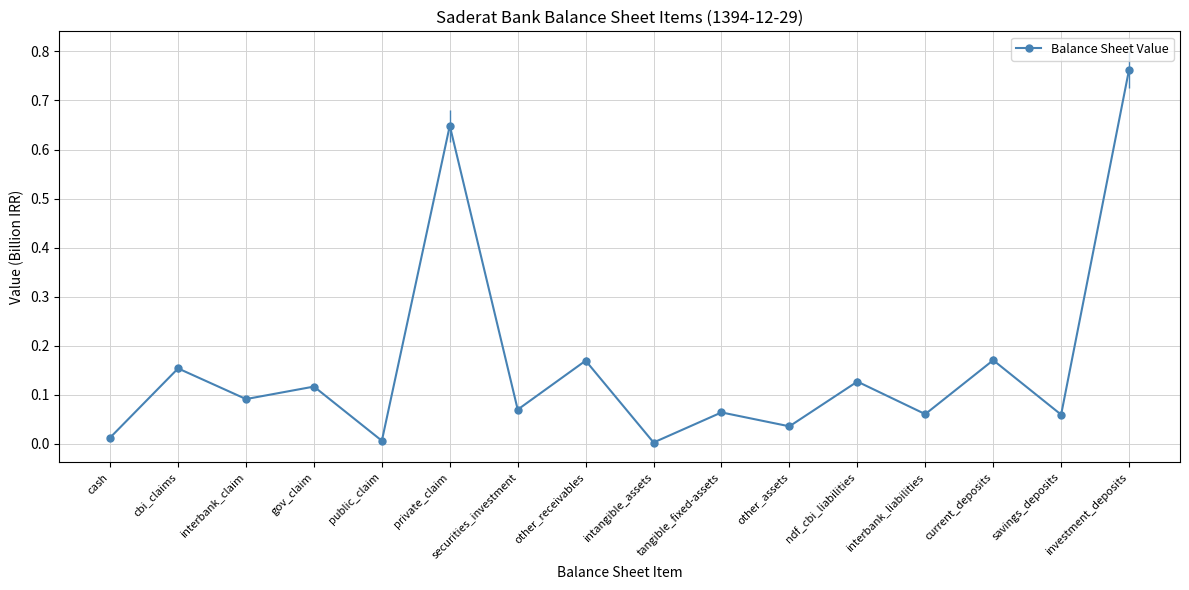

What is the sum of all values?

2.6